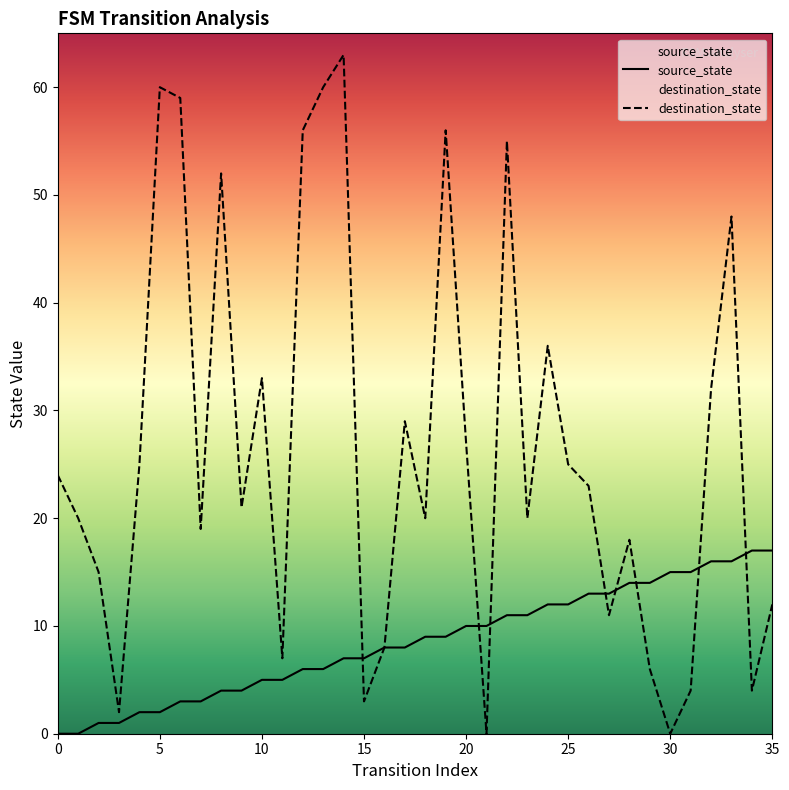

What is the total value across all series at 26?

36